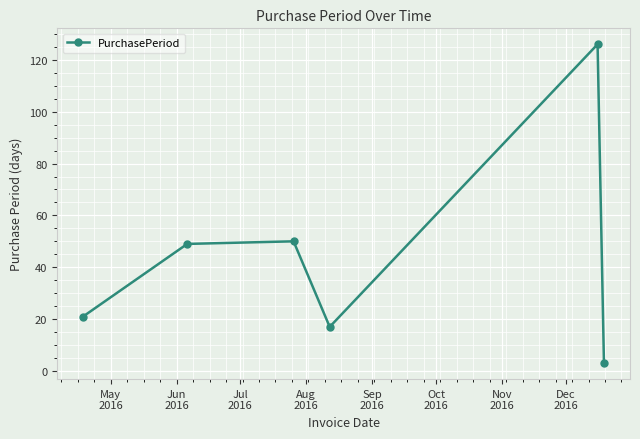

What is the minimum value shown in the chart?

3